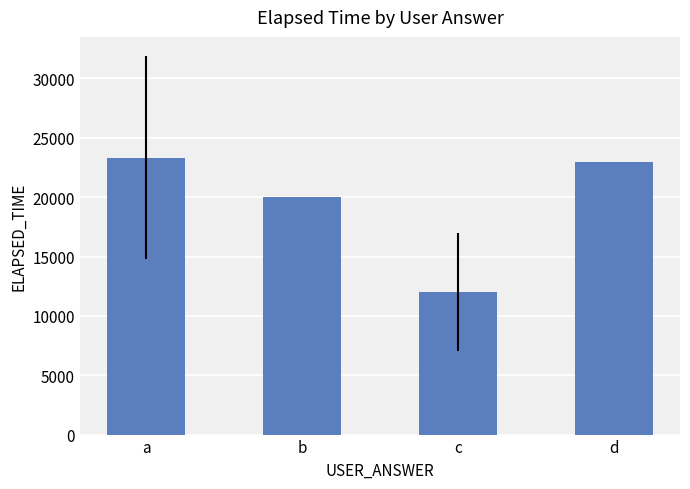

What is the difference between the second highest and minimum values?

11000.0